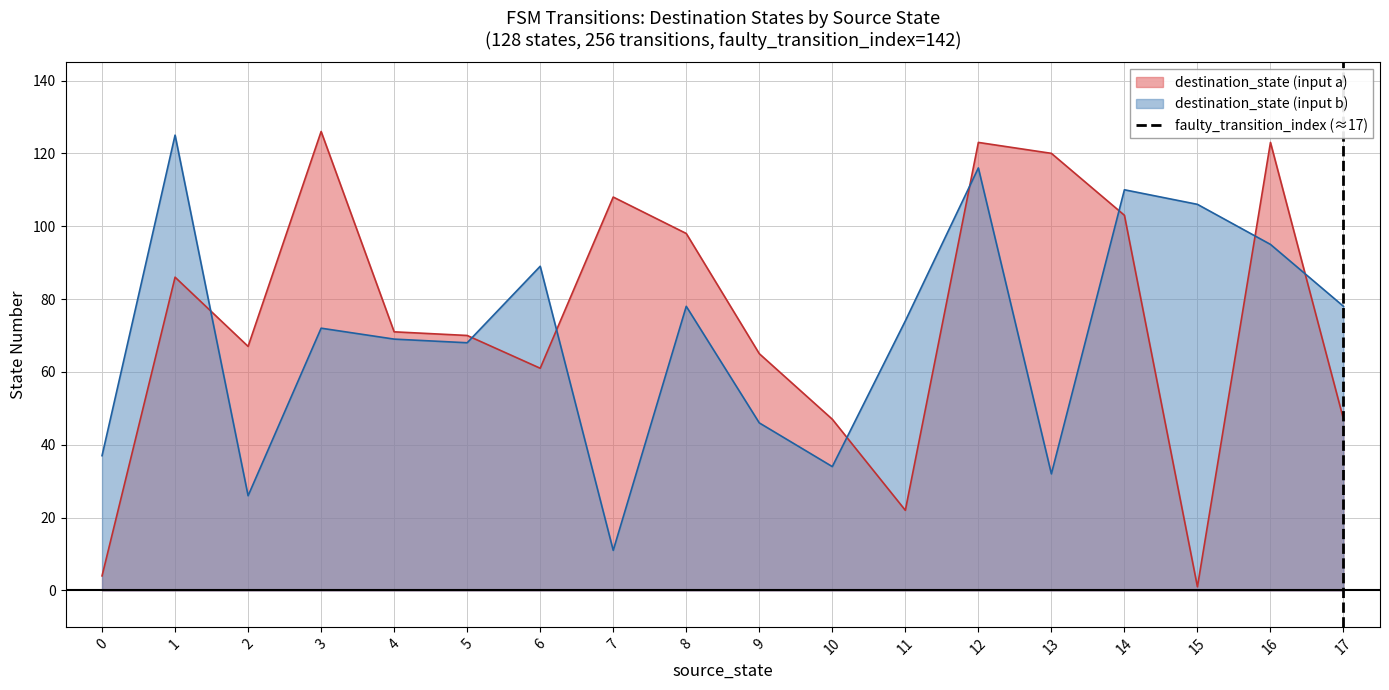

The value of destination_state (input a) at 4 is 119. True or false?

False